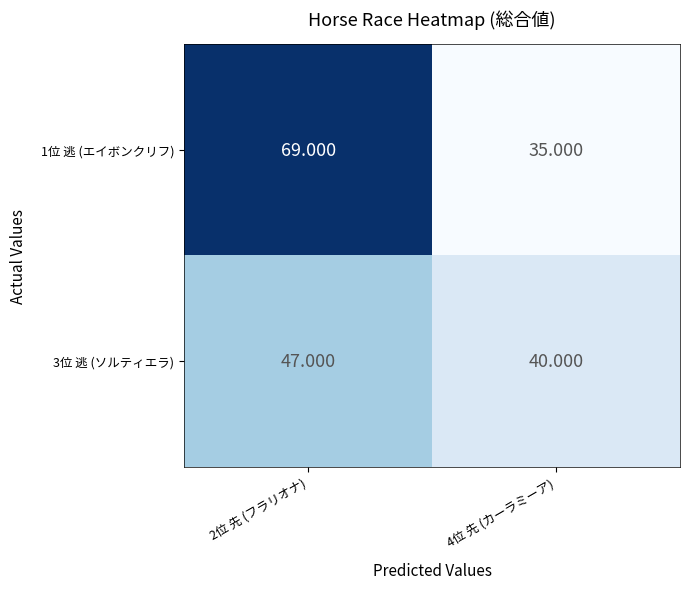

Which series has the largest range (max minus min)?

1位 逃 (エイボンクリフ)